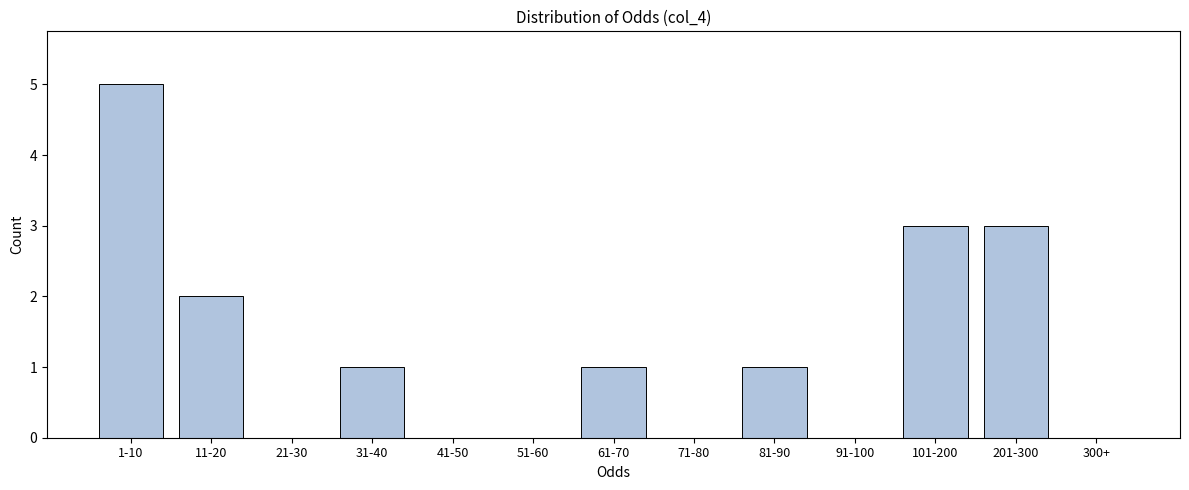

Reading left to right, extract all data points from this chart.

1-10=5	11-20=2	21-30=0	31-40=1	41-50=0	51-60=0	61-70=1	71-80=0	81-90=1	91-100=0	101-200=3	201-300=3	300+=0